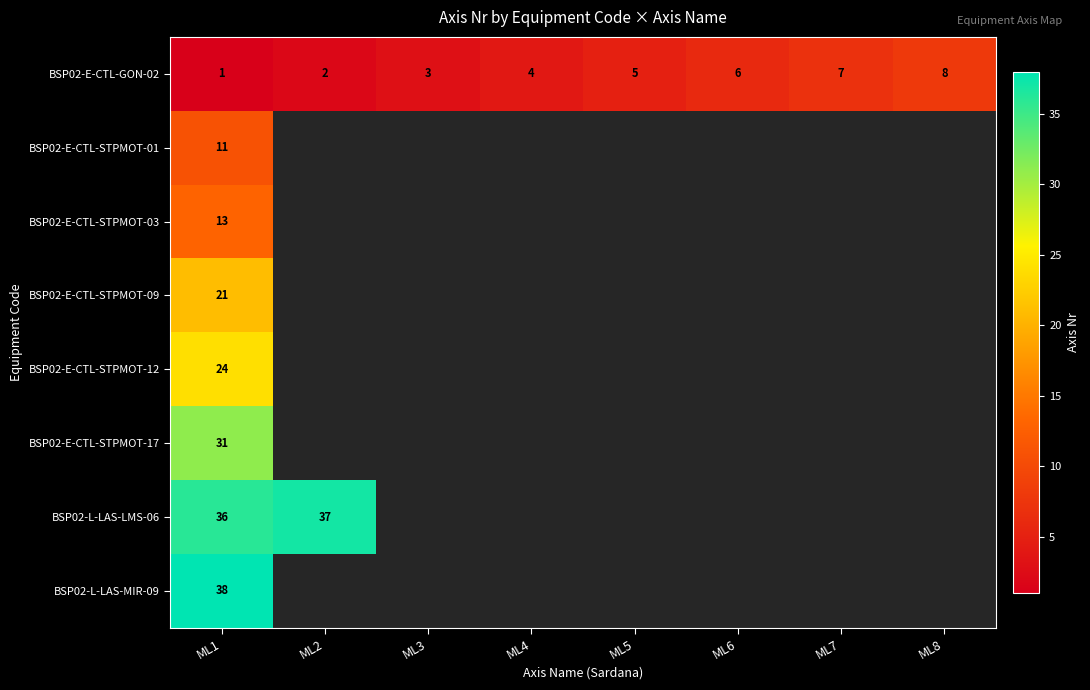

What is the greatest value displayed?

38.0